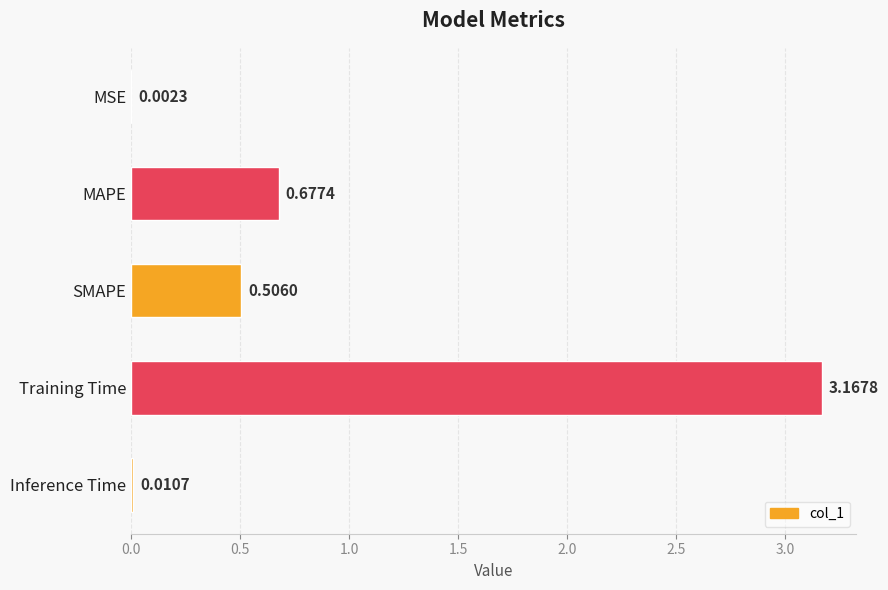

At which label is the value closest to 1?

MAPE